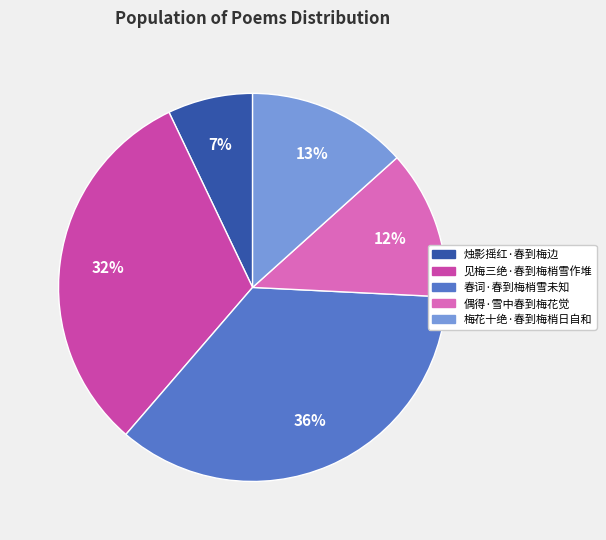

Count the number of slices in the pie.

5